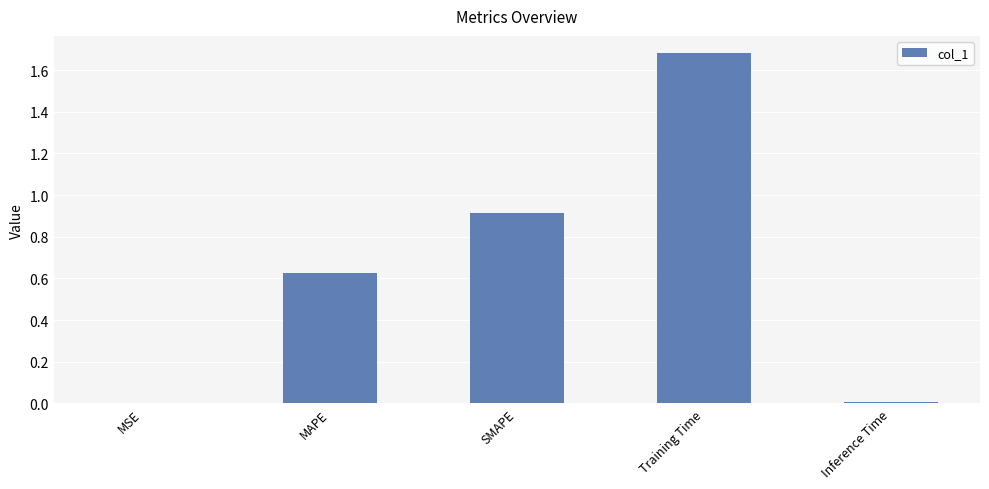

Between MSE and SMAPE, which is larger?

SMAPE